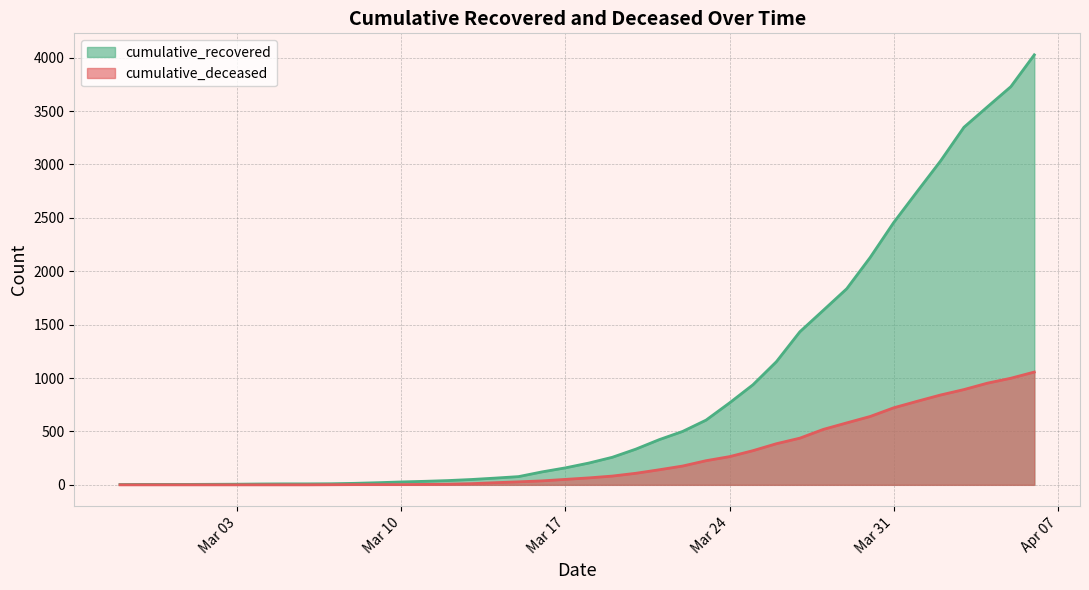

Where is cumulative_deceased nearest to the value 528?

2020-03-28